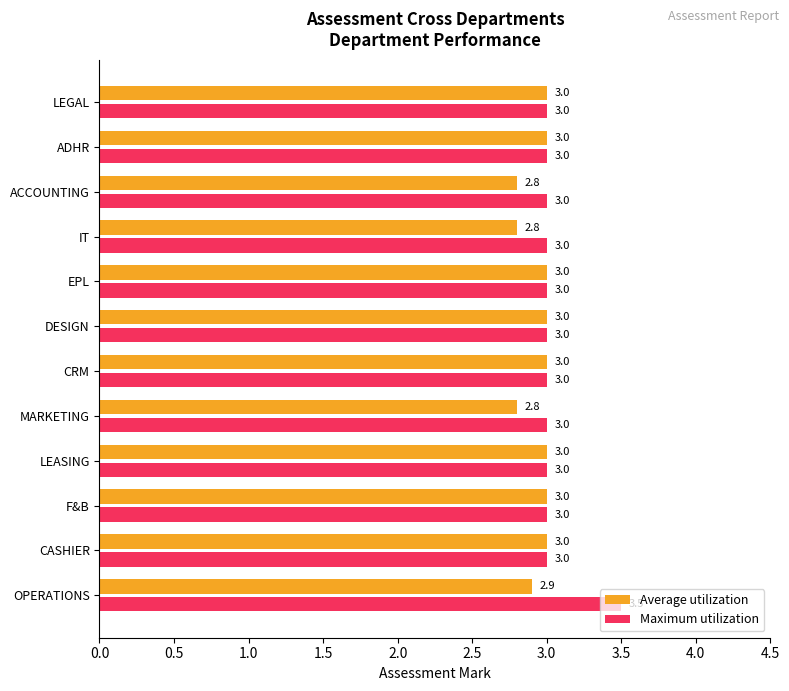

At which category is the sum across all series the highest?

OPERATIONS